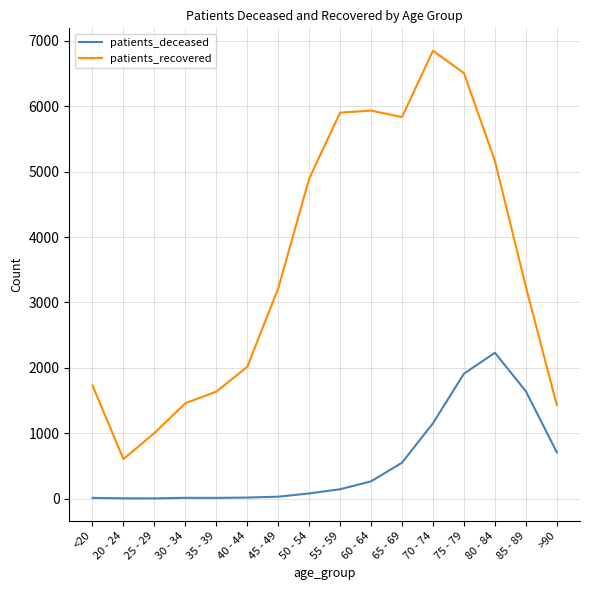

At which label is patients_deceased closest to 1116?

70 - 74